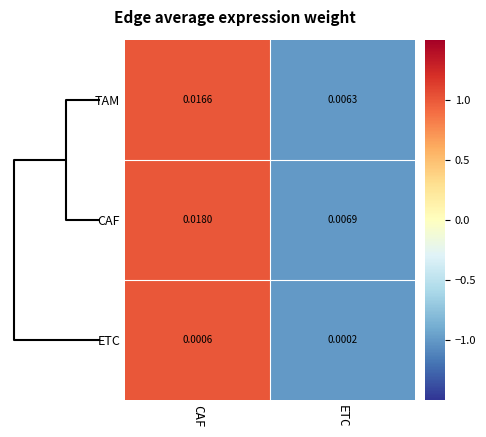

Rank the series by their maximum value, from lowest to highest.

ETC, TAM, CAF